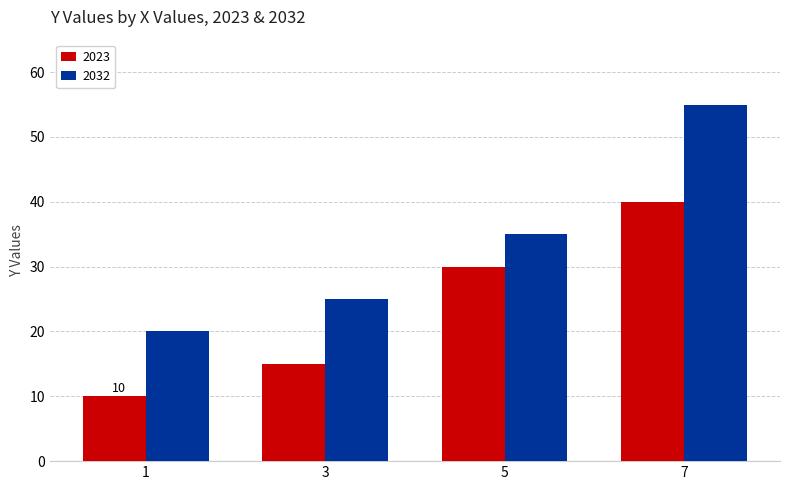

Which series has the largest range (max minus min)?

2032